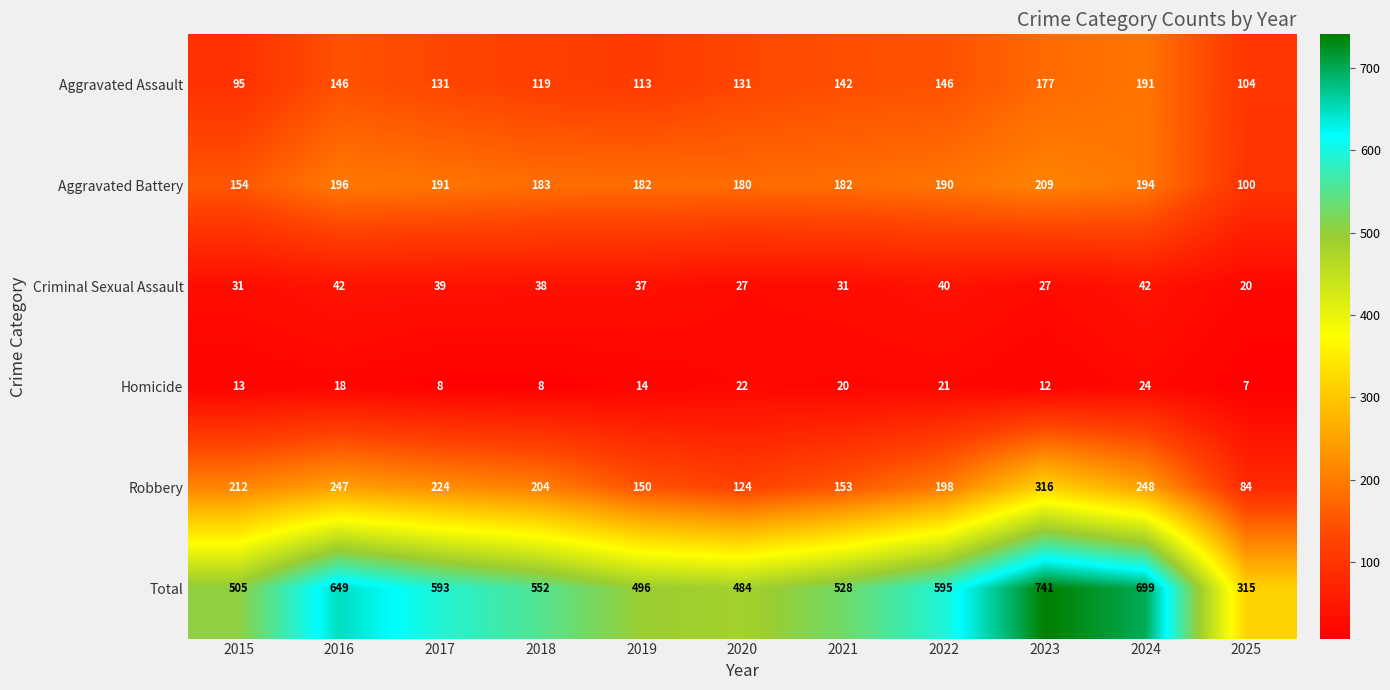

Which series has the widest spread of values?

Total